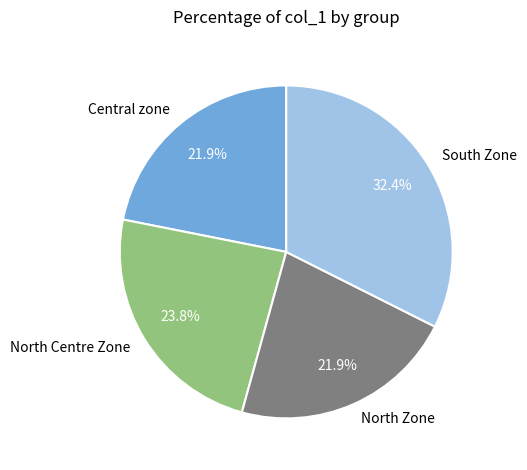

Which slice is the largest?

South Zone